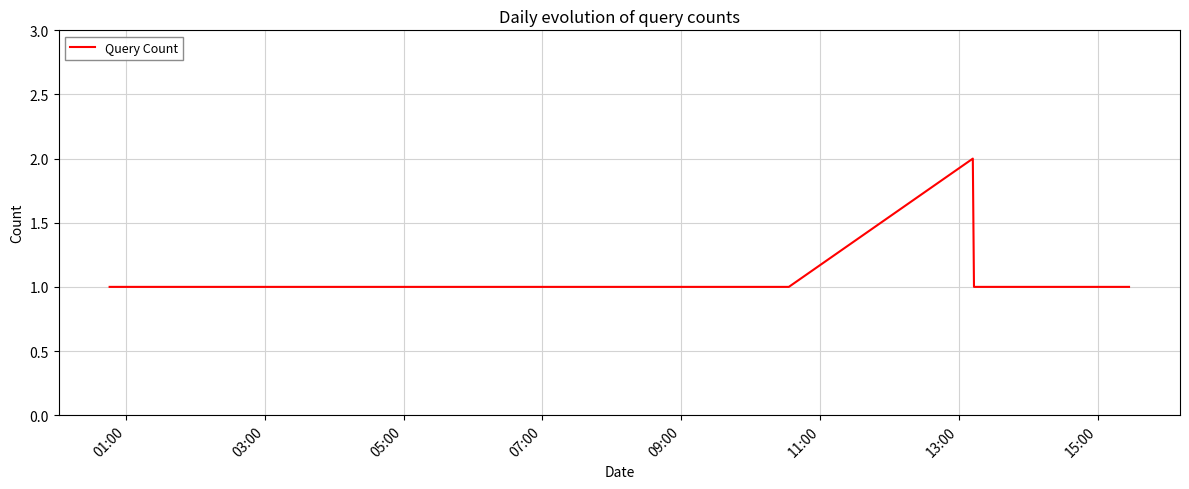

True or false: the data has more than 1 interior local peaks.

False